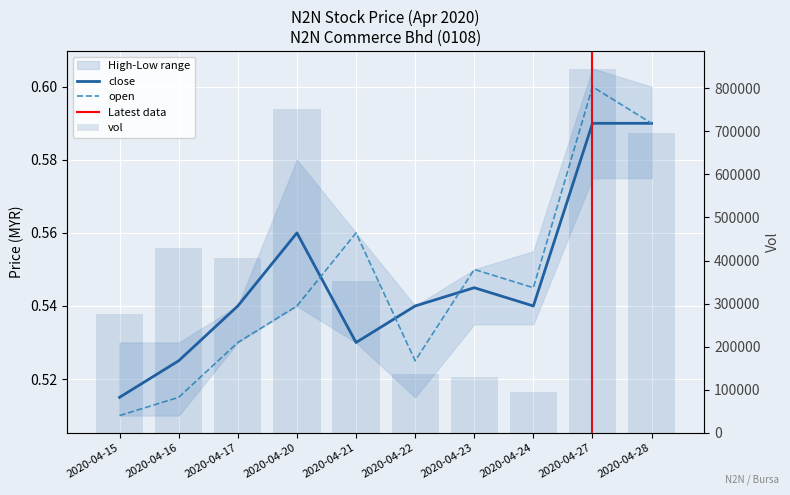

Count the open values in the range 0 to 1.

10